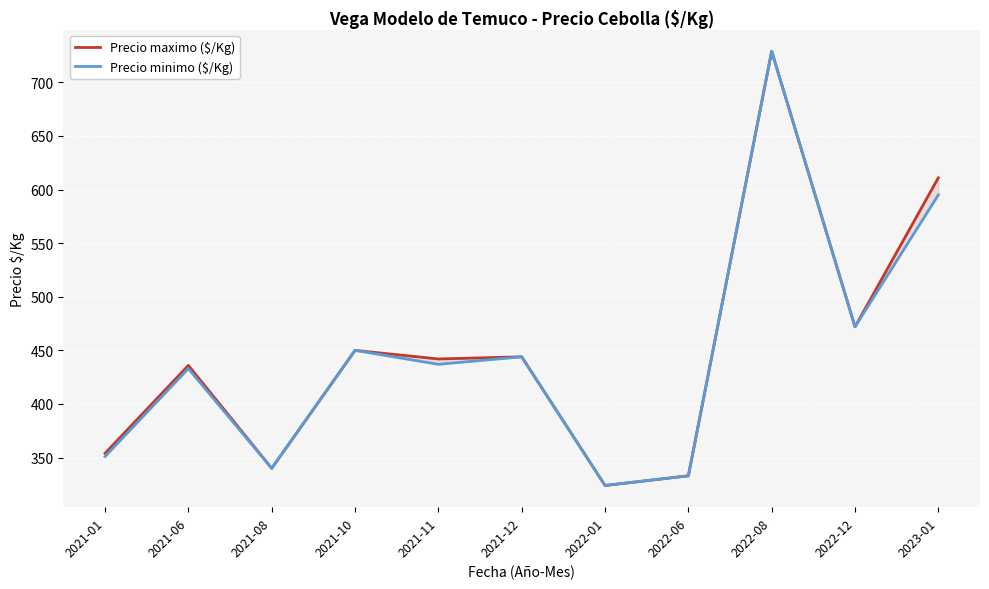

Is the value of Precio minimo ($/Kg) at 2022-01 greater than the value of Precio maximo ($/Kg) at 2022-12?

No